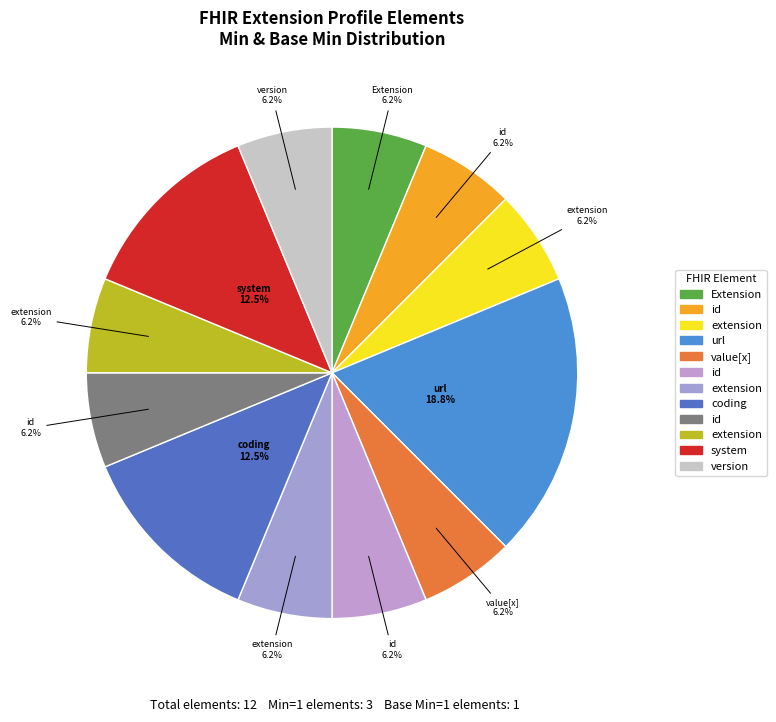

How many slices are in this pie chart?

12